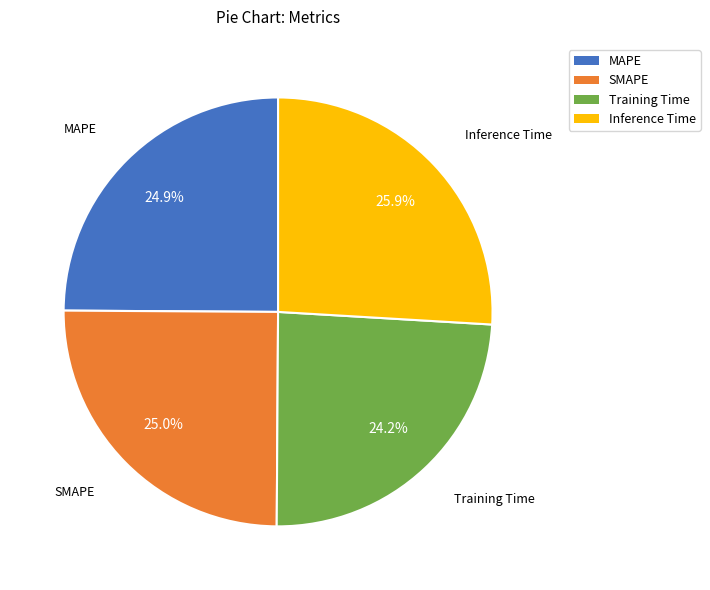

What percentage is NOT represented by Inference Time?

74.1%